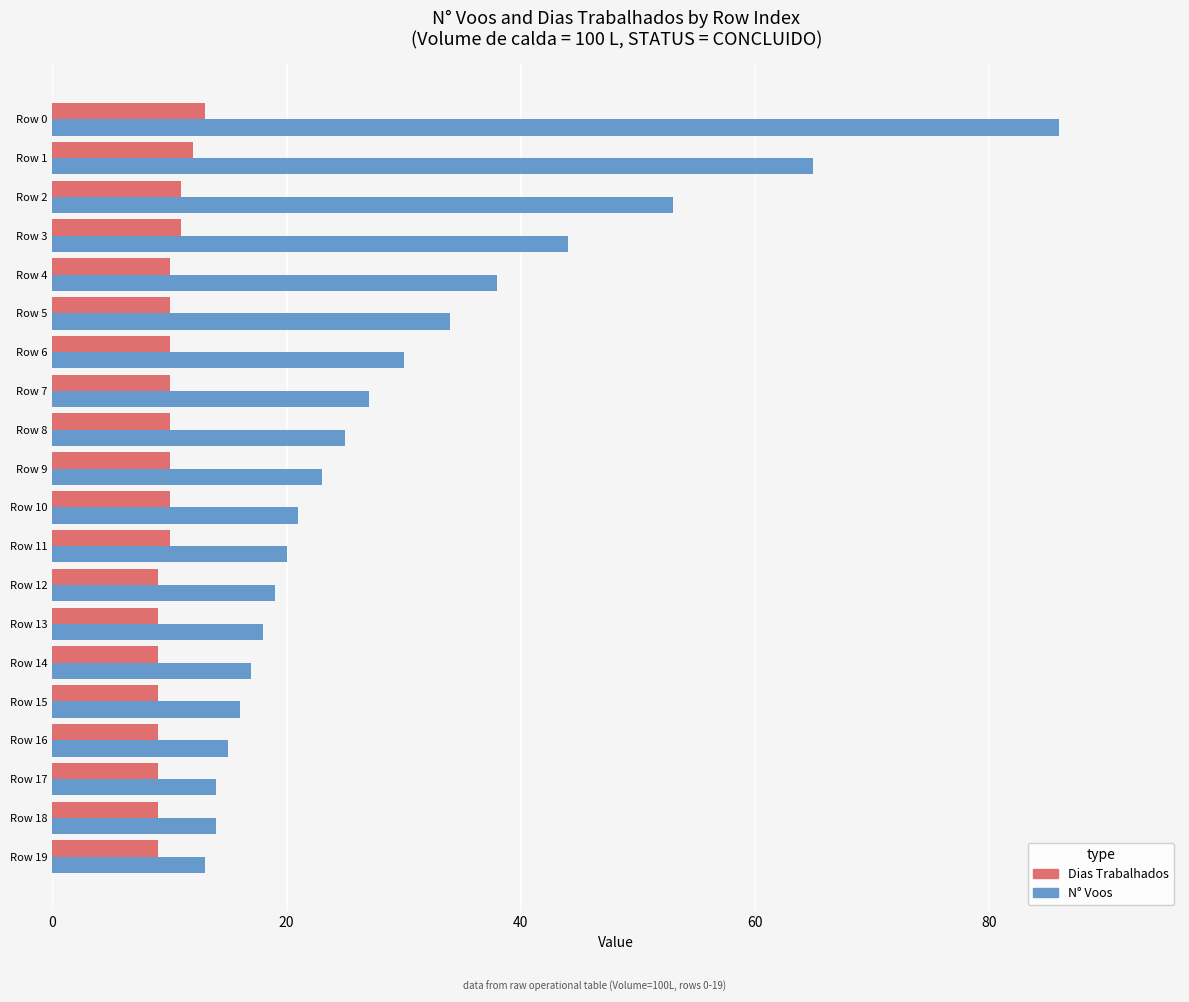

What is the spread (max minus min) of values at Row 7?

17